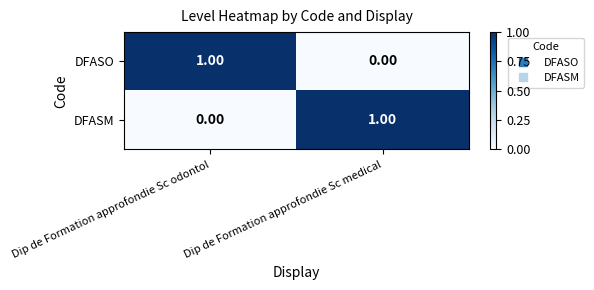

List the labels in order of DFASM value, smallest first.

Dip de Formation approfondie Sc odontol, Dip de Formation approfondie Sc medical